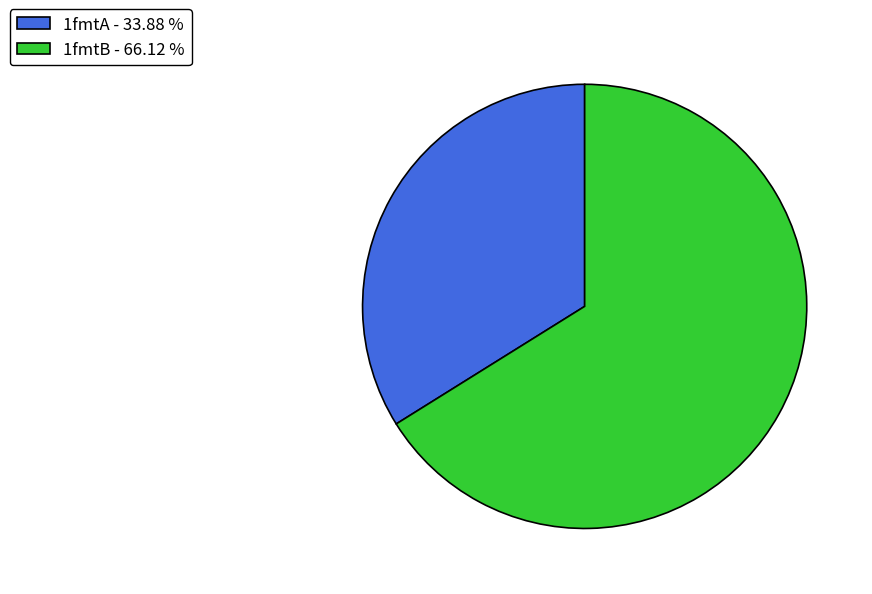

Between 1fmtA and 1fmtB, which is larger?

1fmtB